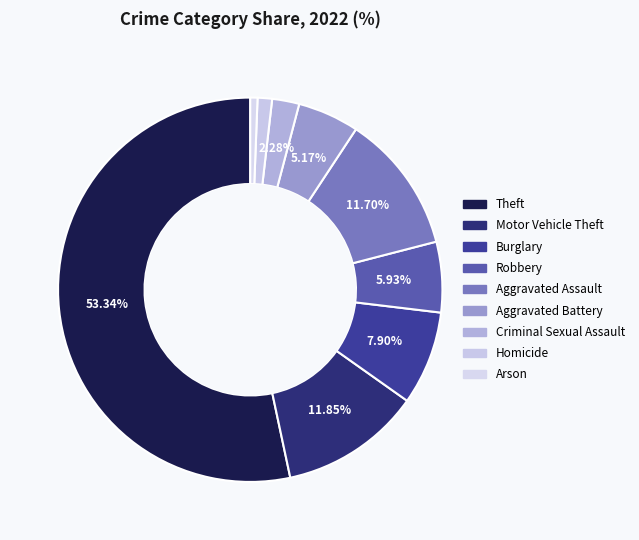

Count the number of slices in the pie.

9